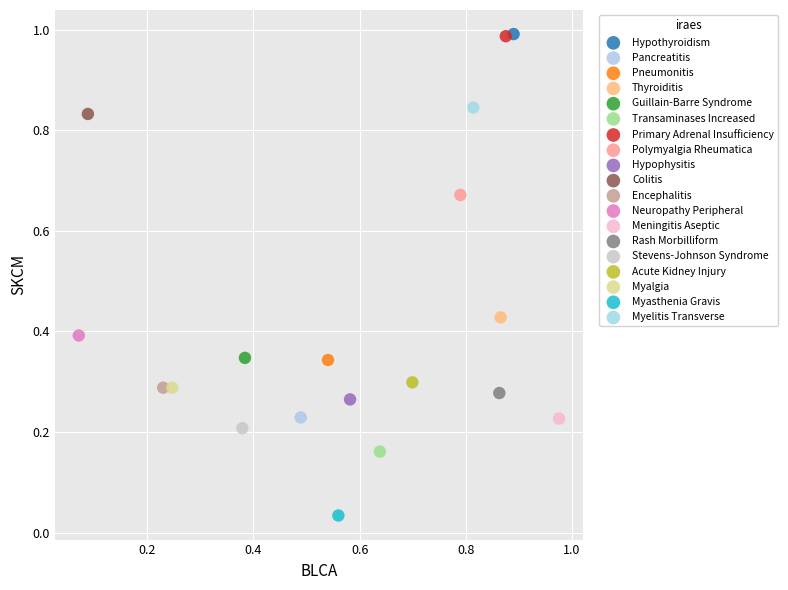

What are all the series names shown in the legend?

Hypothyroidism, Pancreatitis, Pneumonitis, Thyroiditis, Guillain-Barre Syndrome, Transaminases Increased, Primary Adrenal Insufficiency, Polymyalgia Rheumatica, Hypophysitis, Colitis, Encephalitis, Neuropathy Peripheral, Meningitis Aseptic, Rash Morbilliform, Stevens-Johnson Syndrome, Acute Kidney Injury, Myalgia, Myasthenia Gravis, Myelitis Transverse